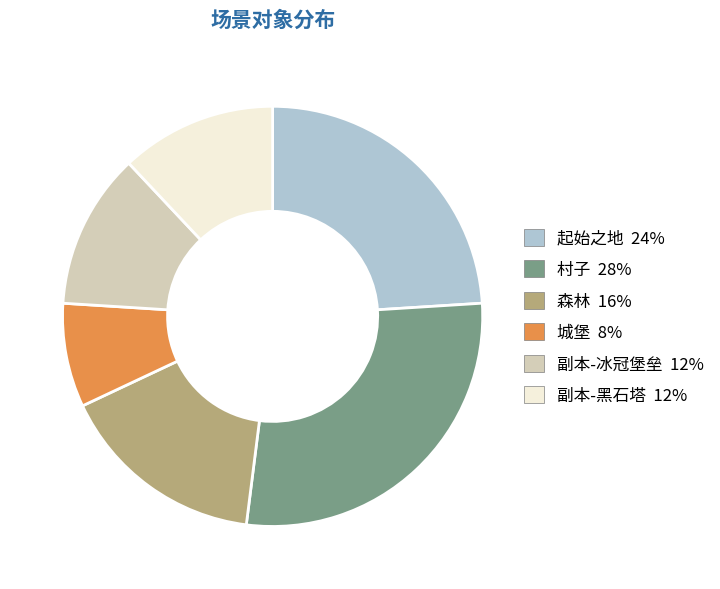

Count the number of slices in the pie.

6